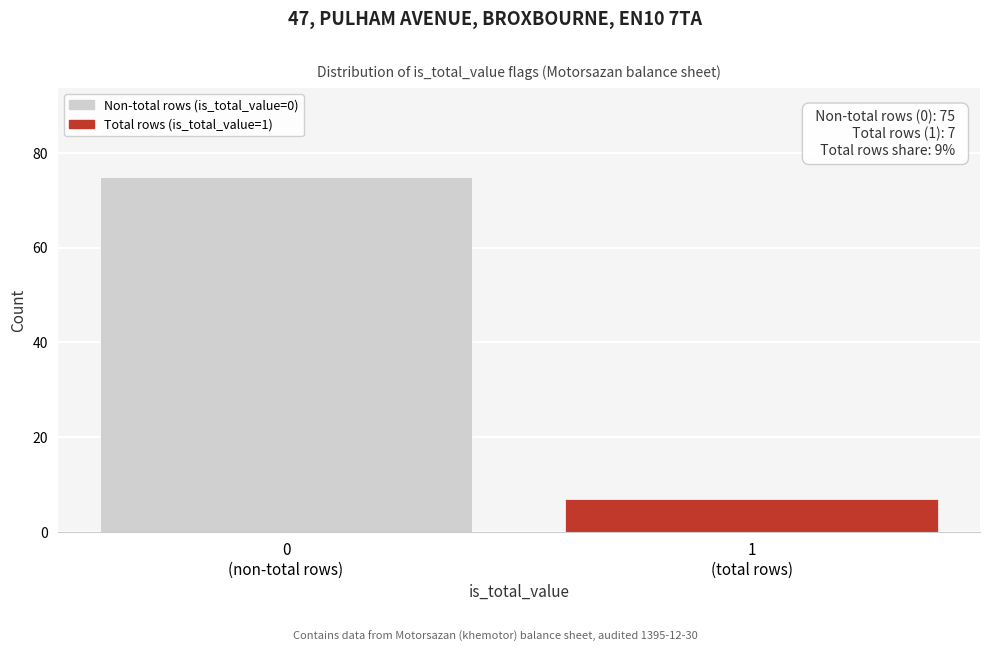

Reading right to left, extract all data points from this chart.

7	75